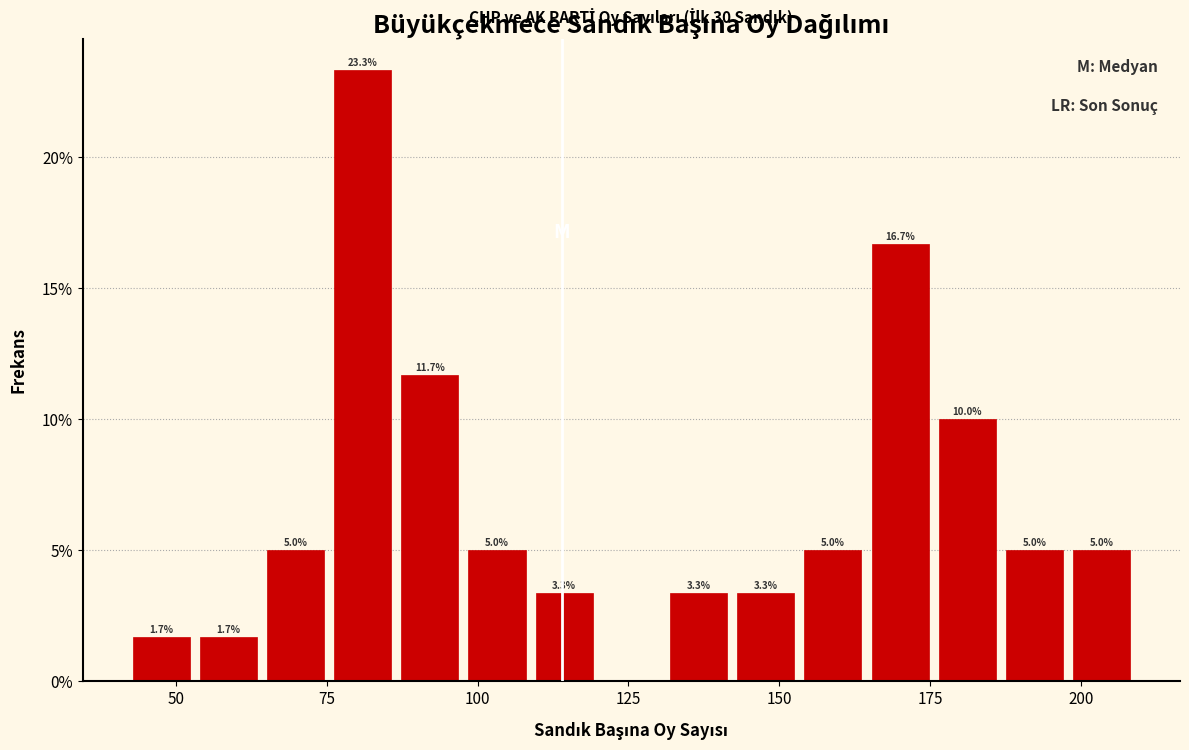

Around what value on the x-axis is the tallest bar? Give the approximate position of its centre, as read against the axis.

80